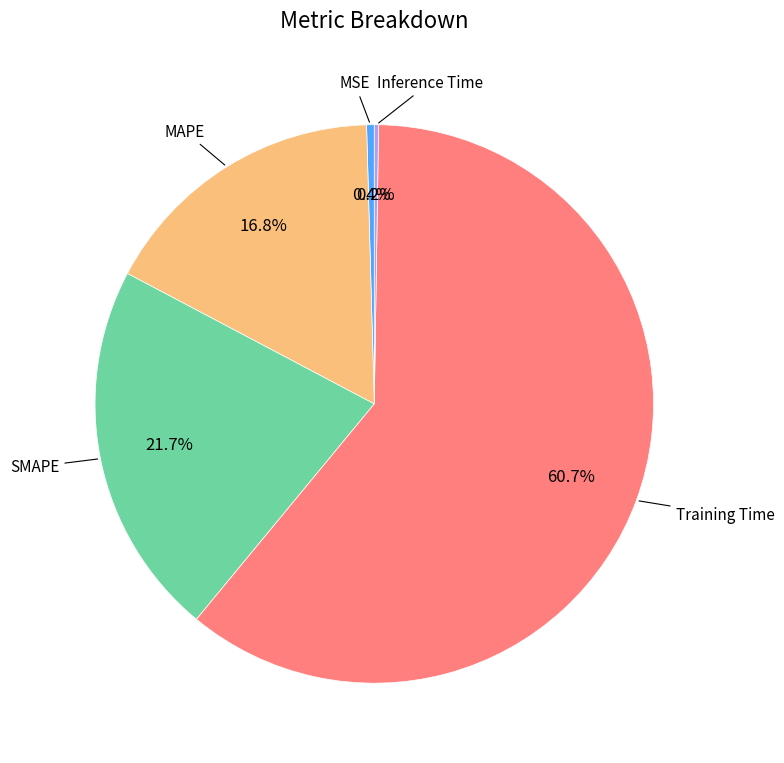

Is there any slice that represents more than half of the pie?

Yes